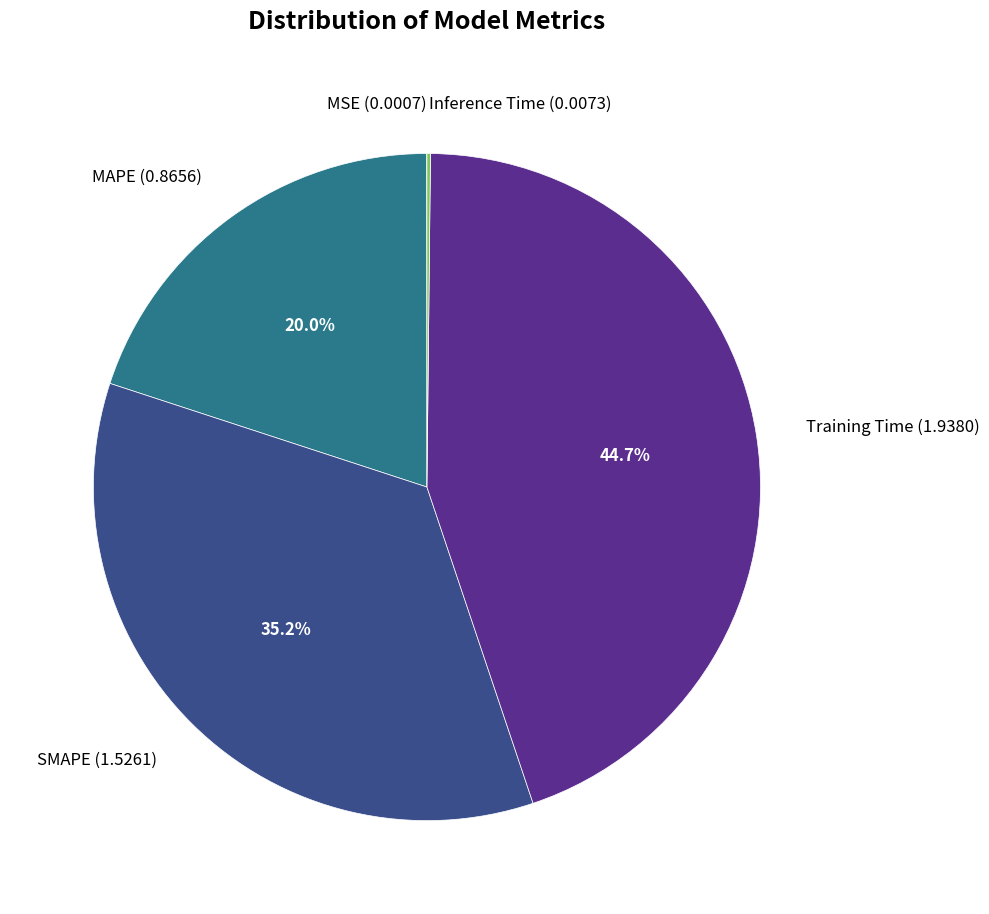

Which slice is the largest?

Training Time